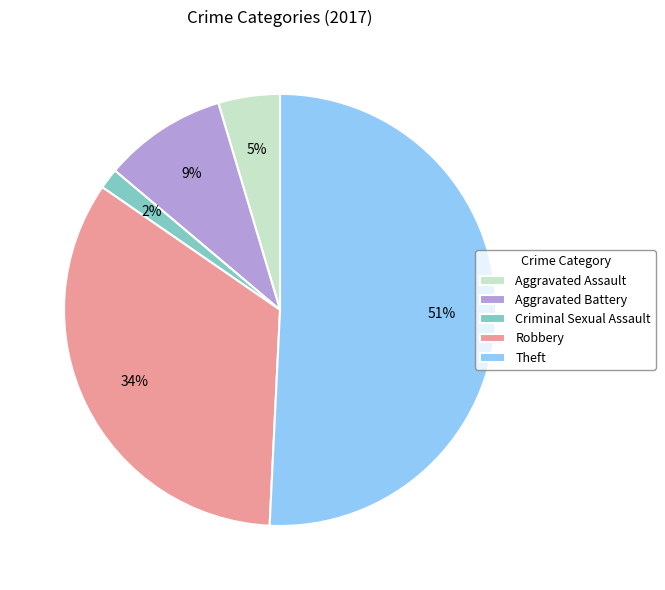

Which slice is the smallest?

Criminal Sexual Assault